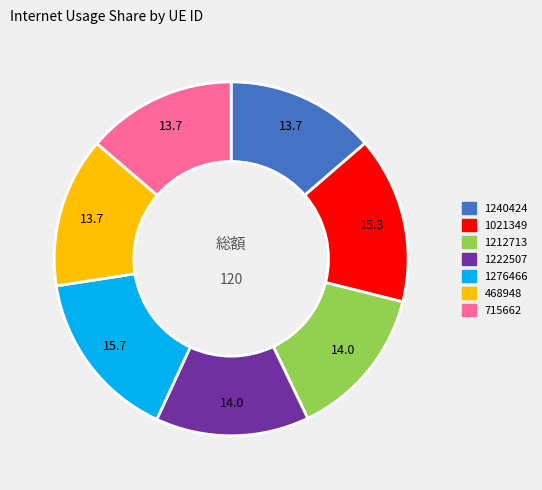

True or false: 1021349 accounts for 15% of the total.

True